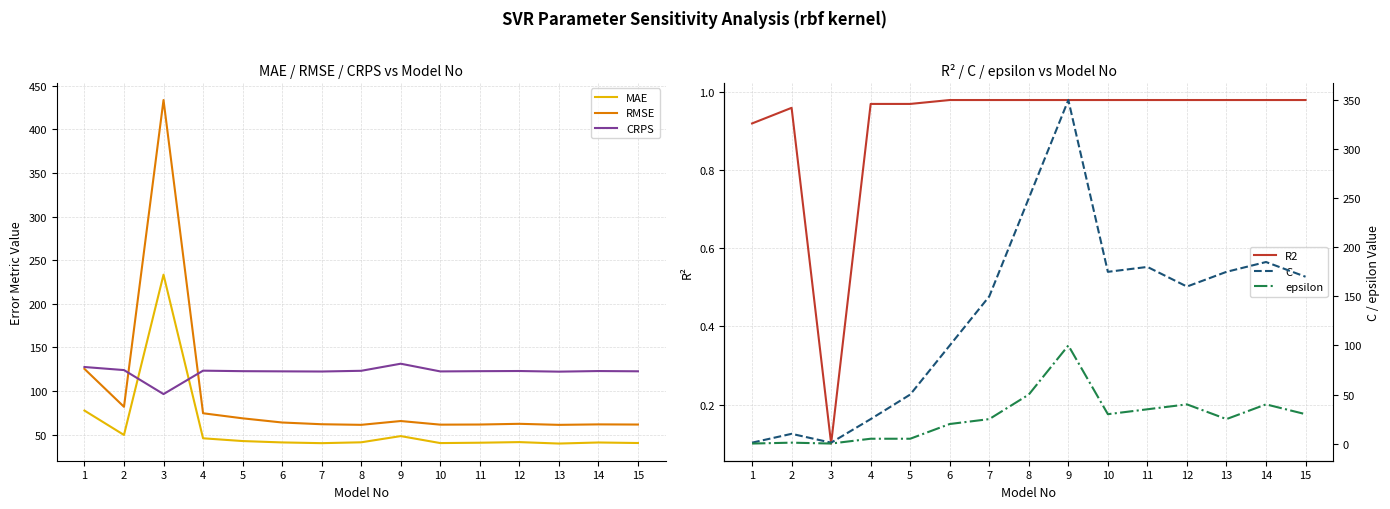

True or false: MAE and RMSE cross at least once.

False